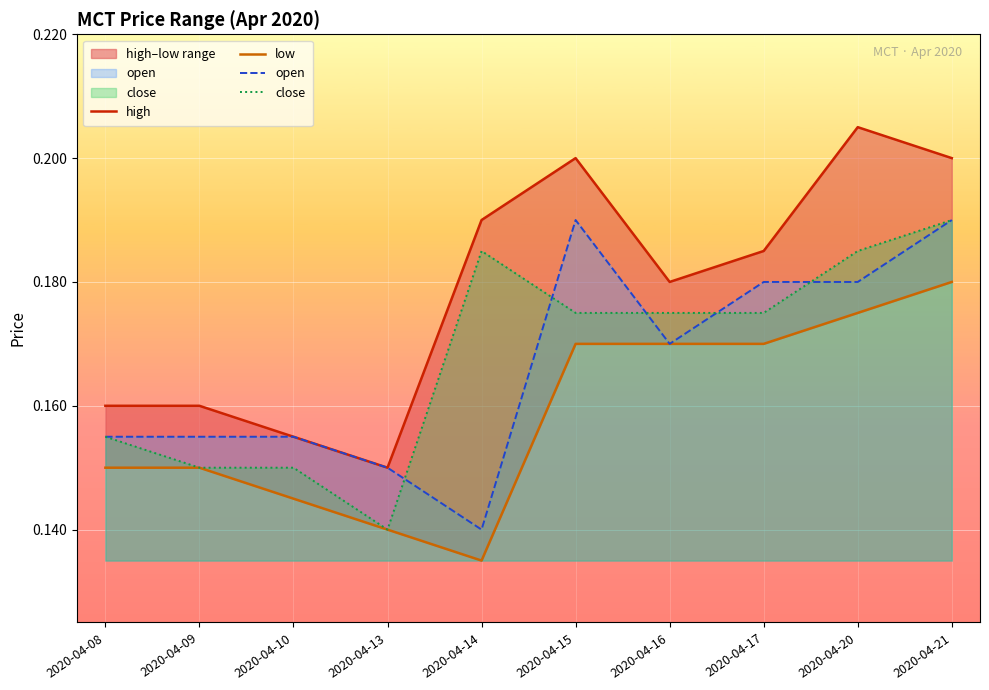

Is it true that close equals 0.2 at 2020-04-10?

False